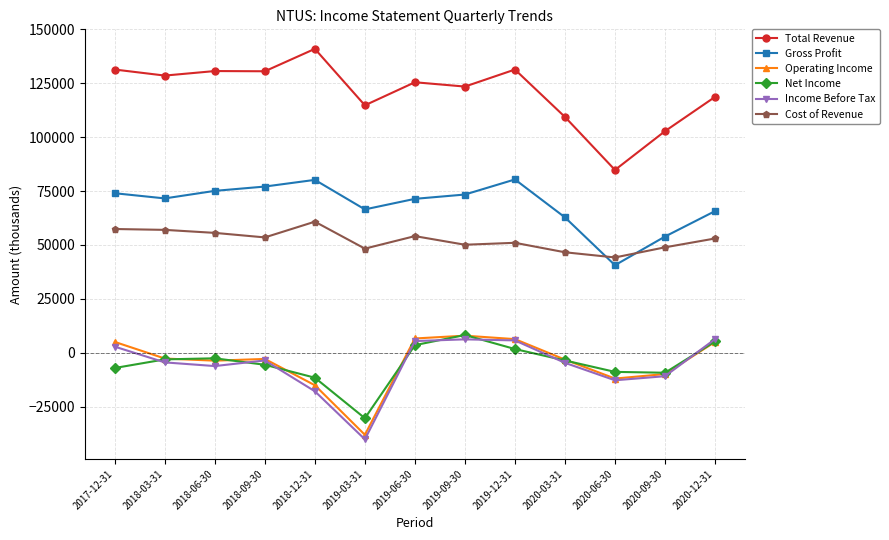

Which series has the widest spread of values?

Total Revenue